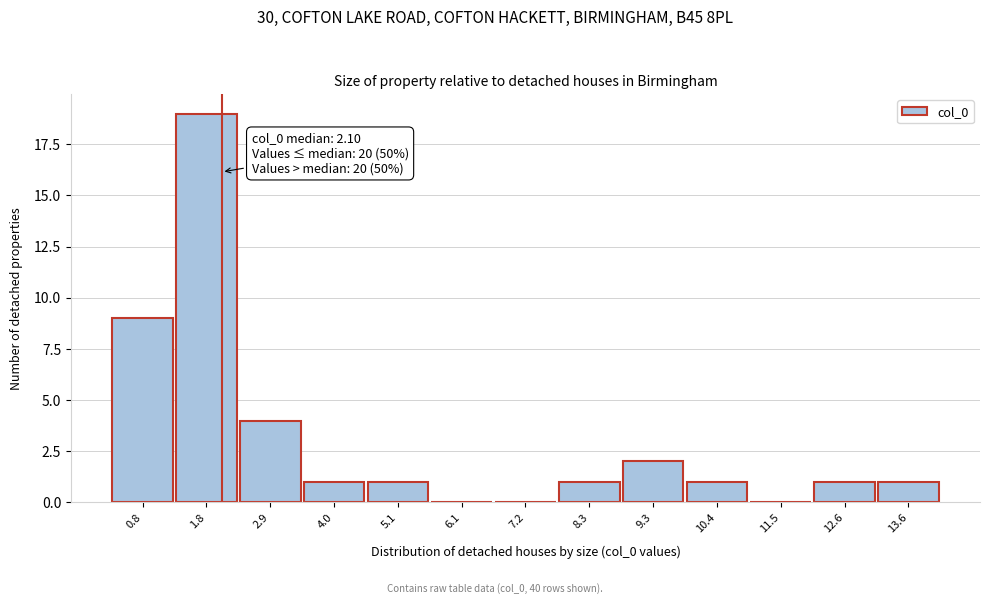

Over which range of the x-axis is the bar tallest?

1.4 to 2.4